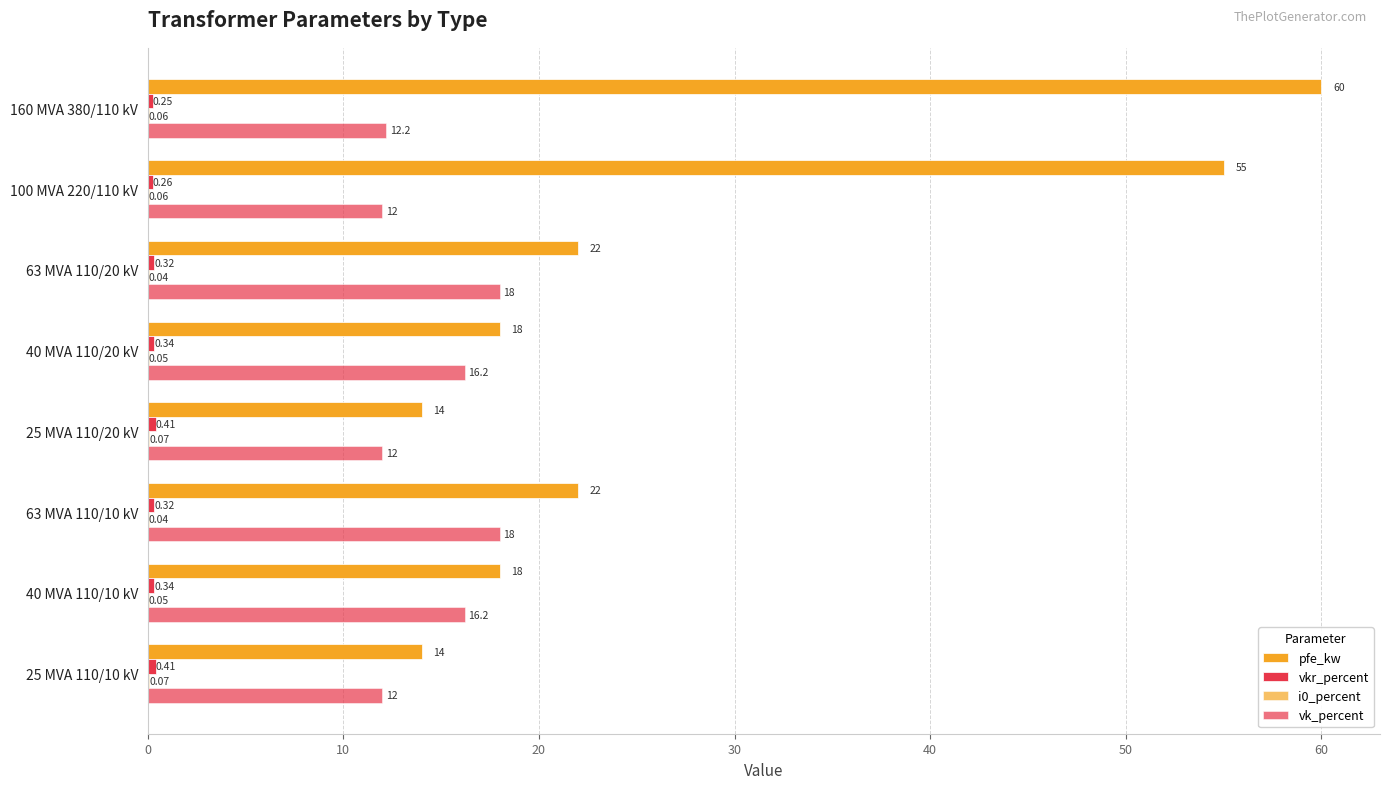

How many data points in vk_percent are above 16?

4